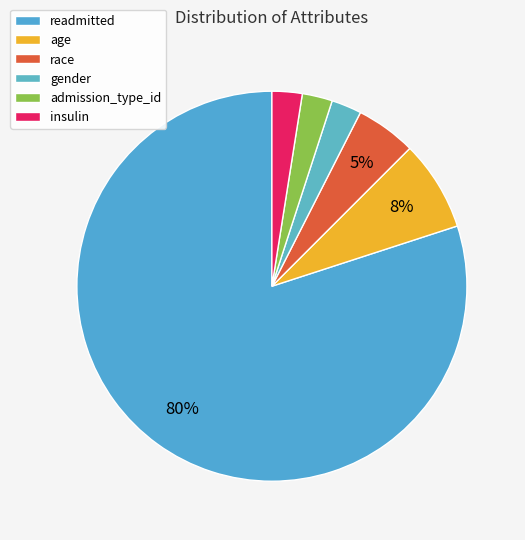

Which slice is the largest?

readmitted